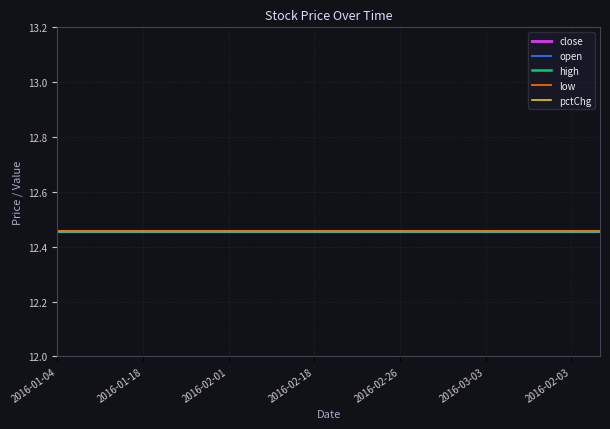

Is it true that high equals 8.1 at 2016-02-26?

False